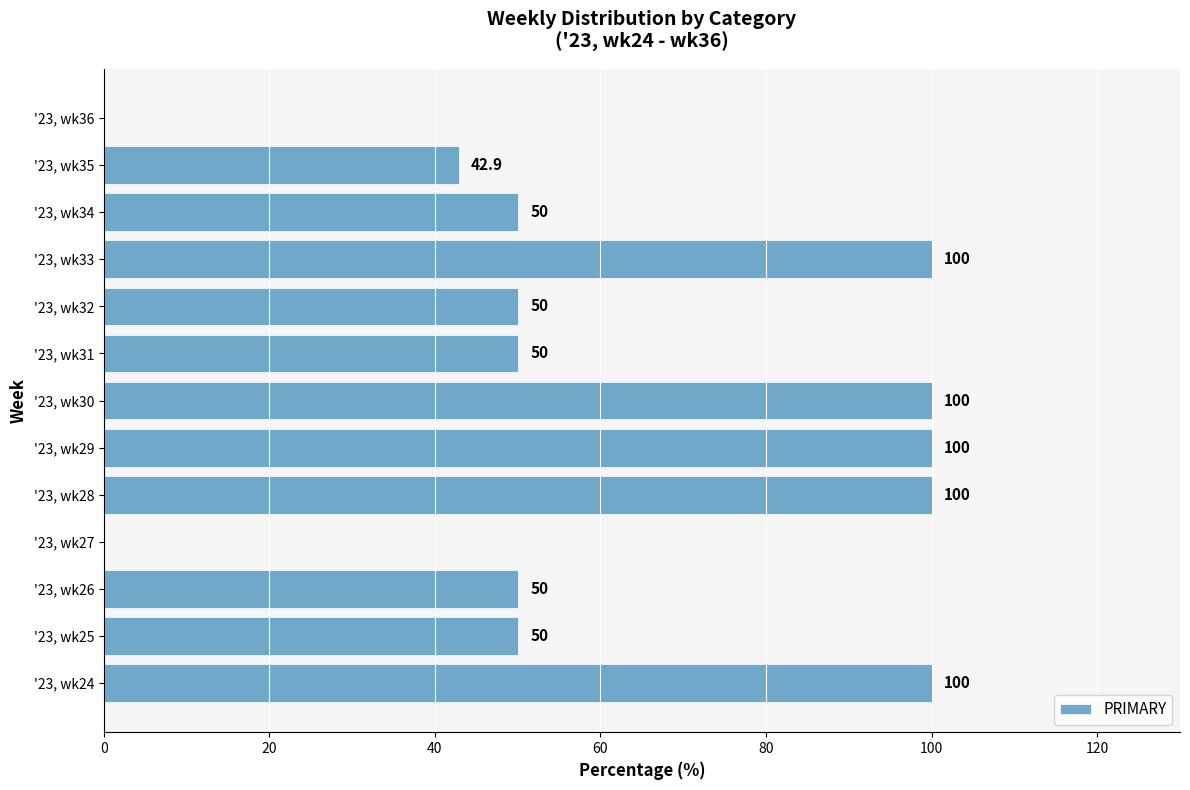

What is the greatest value displayed?

100.0